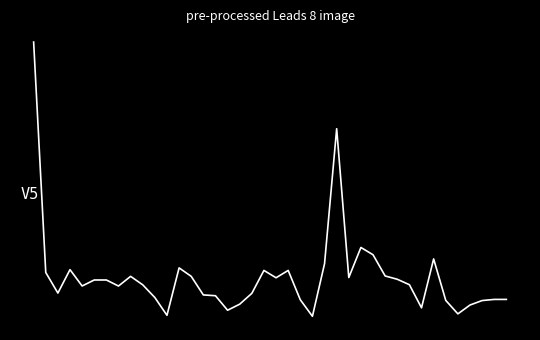

Reading left to right, what are all the values shown in this chart?

4.8	0.1	-0.3	0.1	-0.2	-0.1	-0.1	-0.2	0.0	-0.2	-0.4	-0.8	0.2	0.0	-0.4	-0.4	-0.7	-0.6	-0.3	0.1	-0.0	0.1	-0.5	-0.8	0.3	3.0	-0.0	0.6	0.4	0.0	-0.1	-0.2	-0.6	0.4	-0.5	-0.8	-0.6	-0.5	-0.5	-0.5